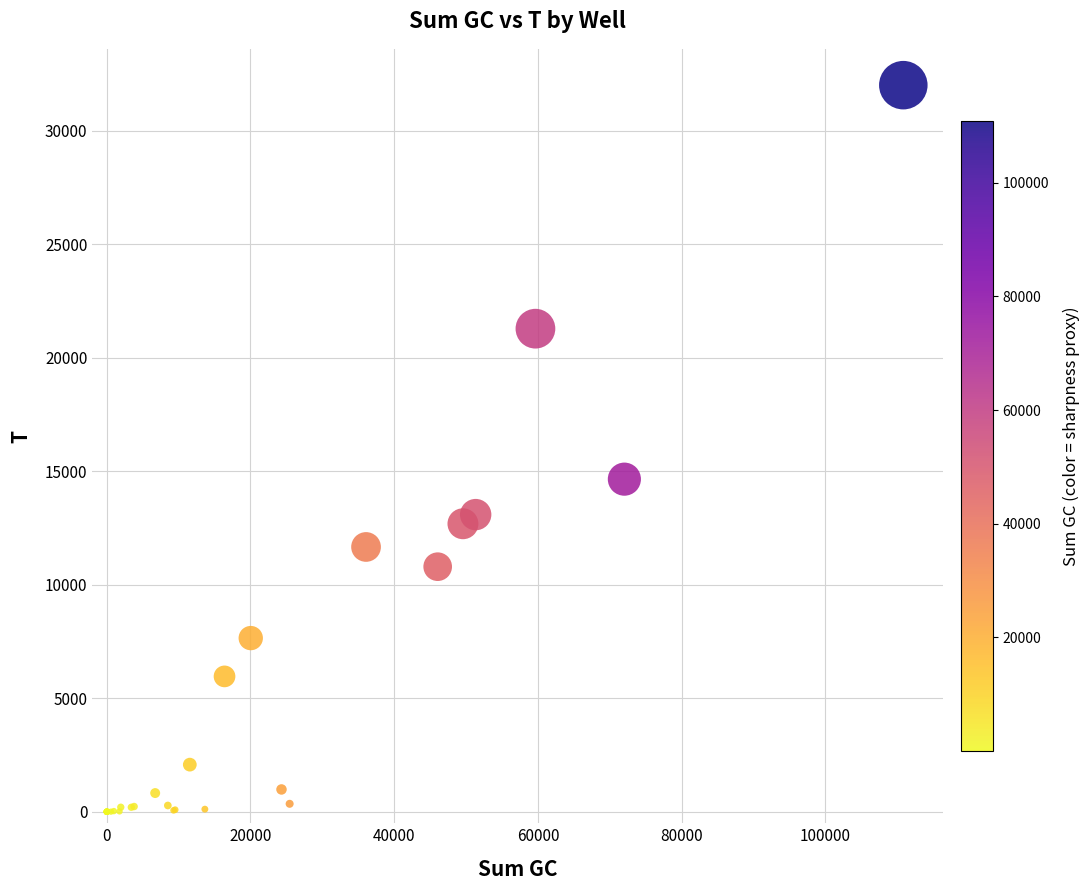

What Y value in the scatter plot is closest to 16005?

14653.3